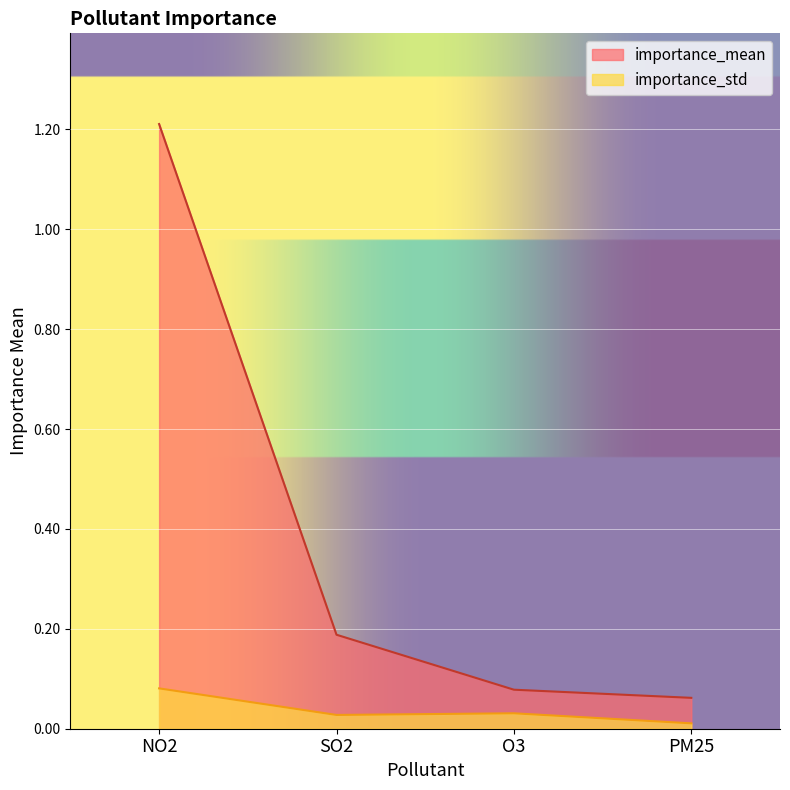

Count the importance_std values in the range 0 to 1.

4